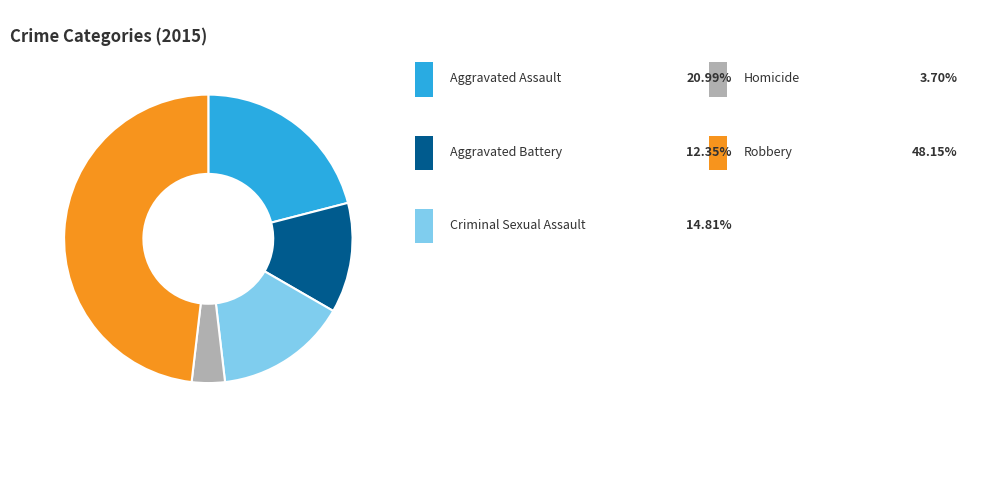

Does any single category account for the majority?

No